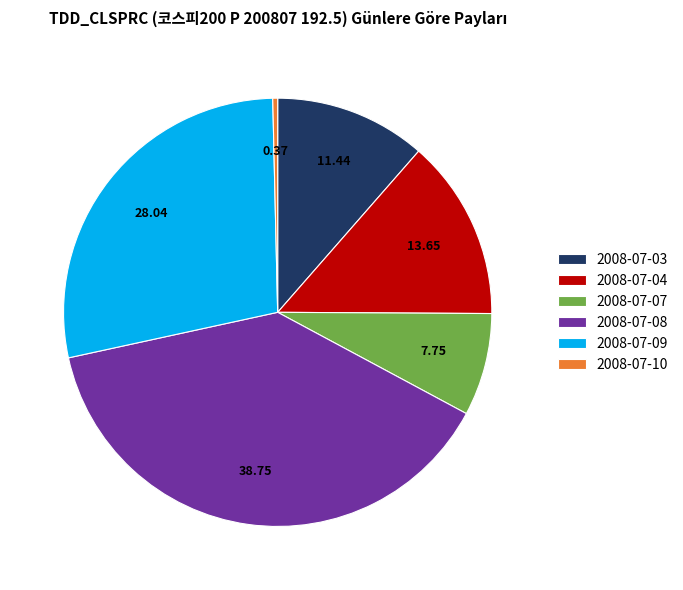

Is there any slice that represents more than half of the pie?

No